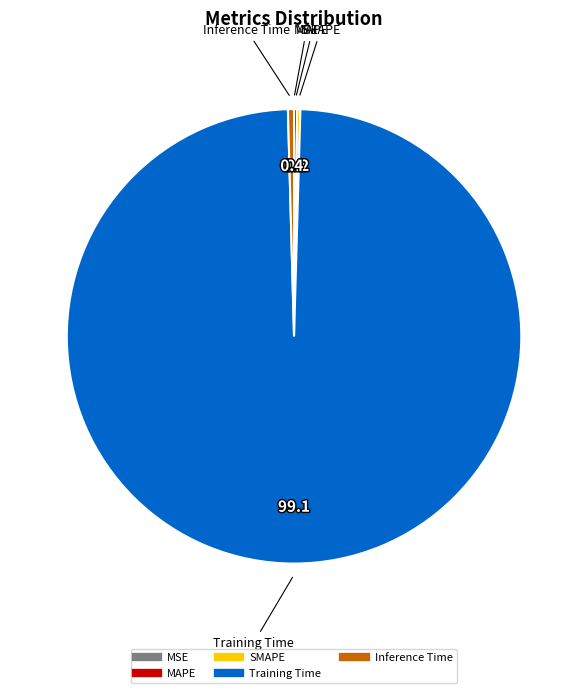

What is the largest slice in the pie chart?

Training Time